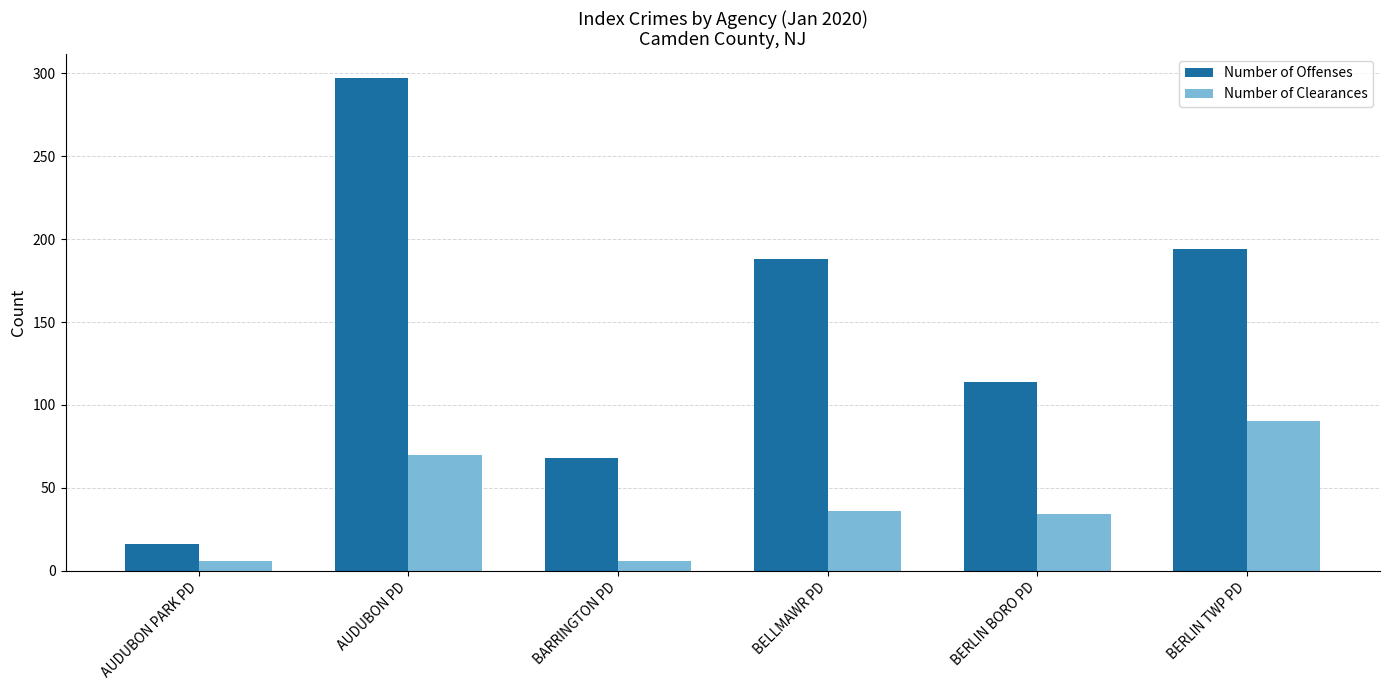

Rank the series by their maximum value, from highest to lowest.

Number of Offenses, Number of Clearances